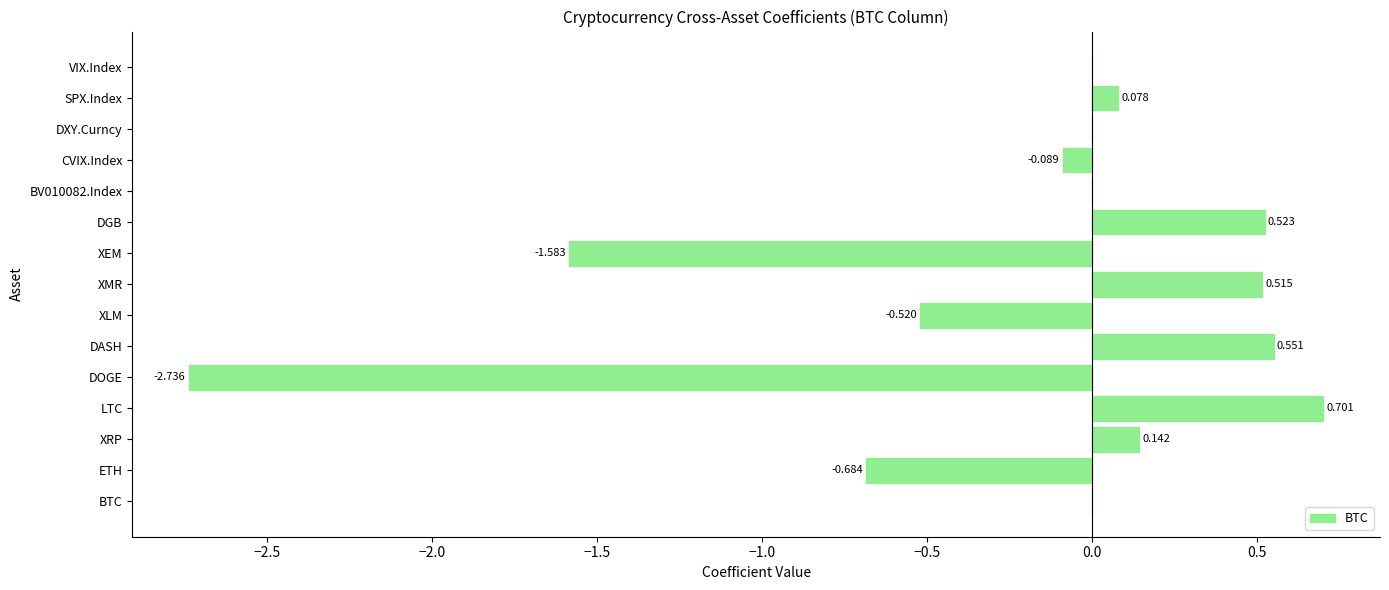

Which category has the highest value across all series?

LTC